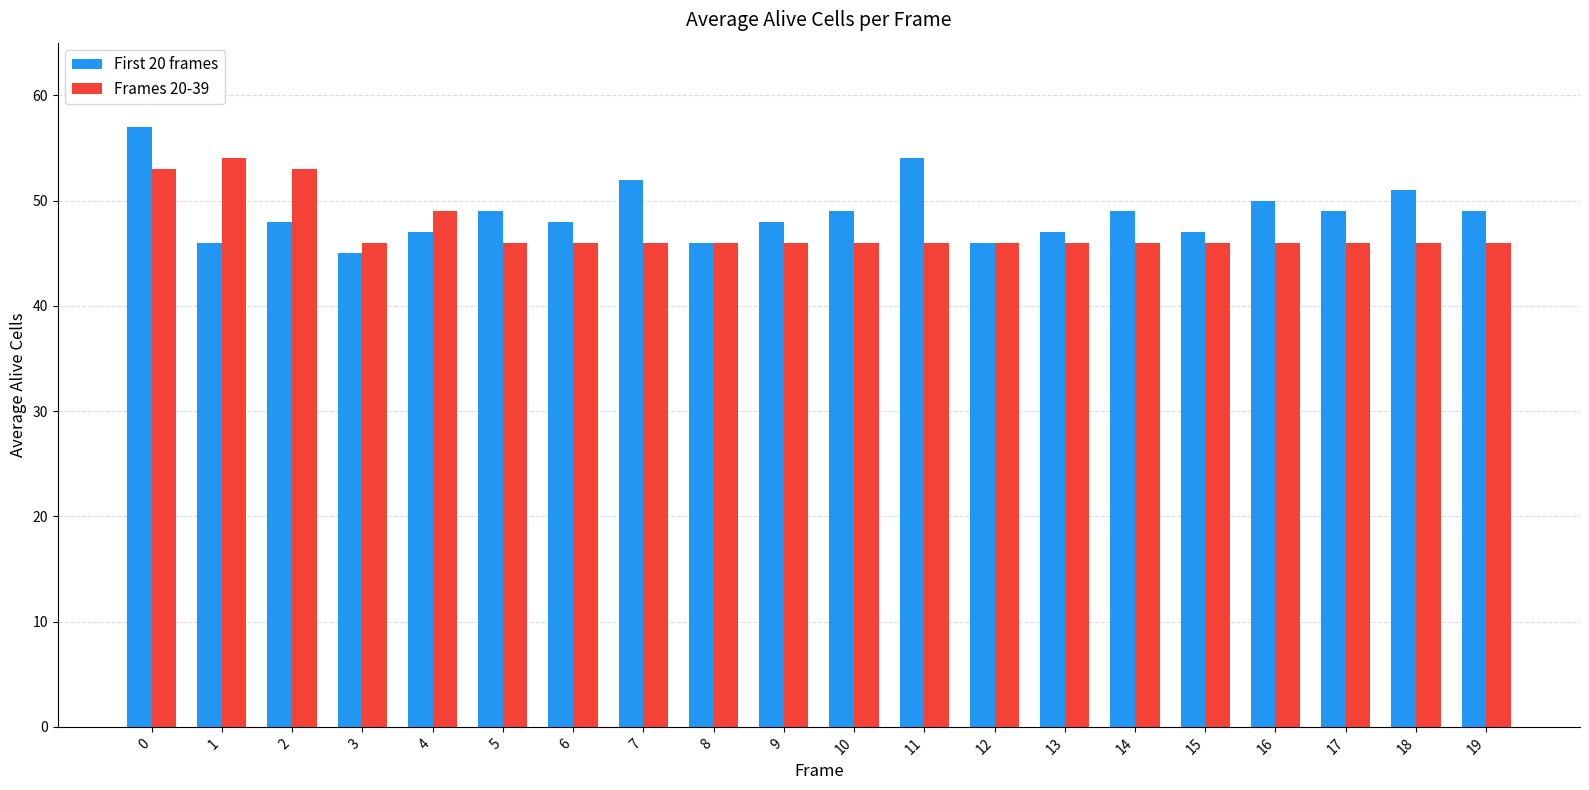

Is the value of Frames 20-39 at 18 greater than the value of First 20 frames at 14?

No